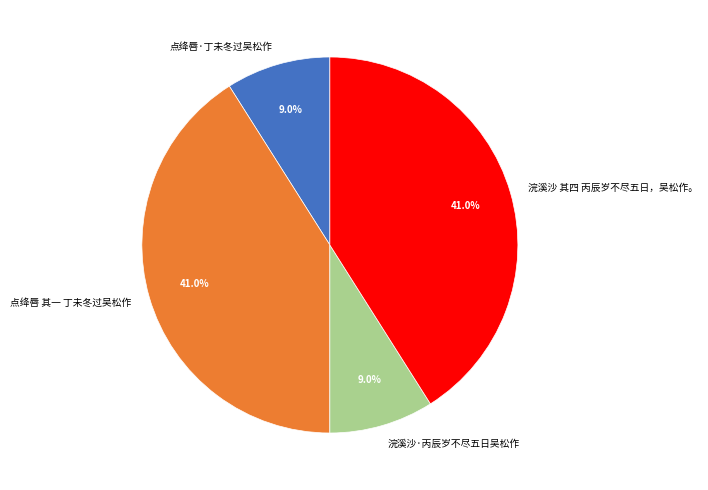

To the nearest percent, what portion does 点绛唇 其一 丁未冬过吴松作 represent?

41%